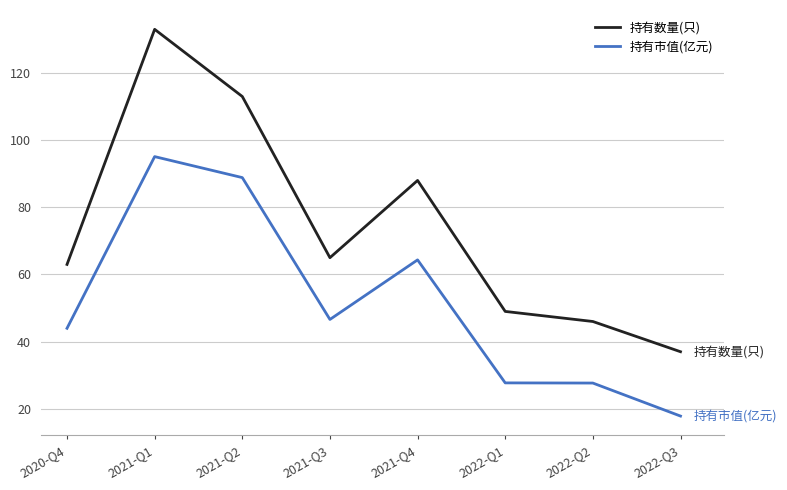

Is this an area chart (filled region under the line)?

No